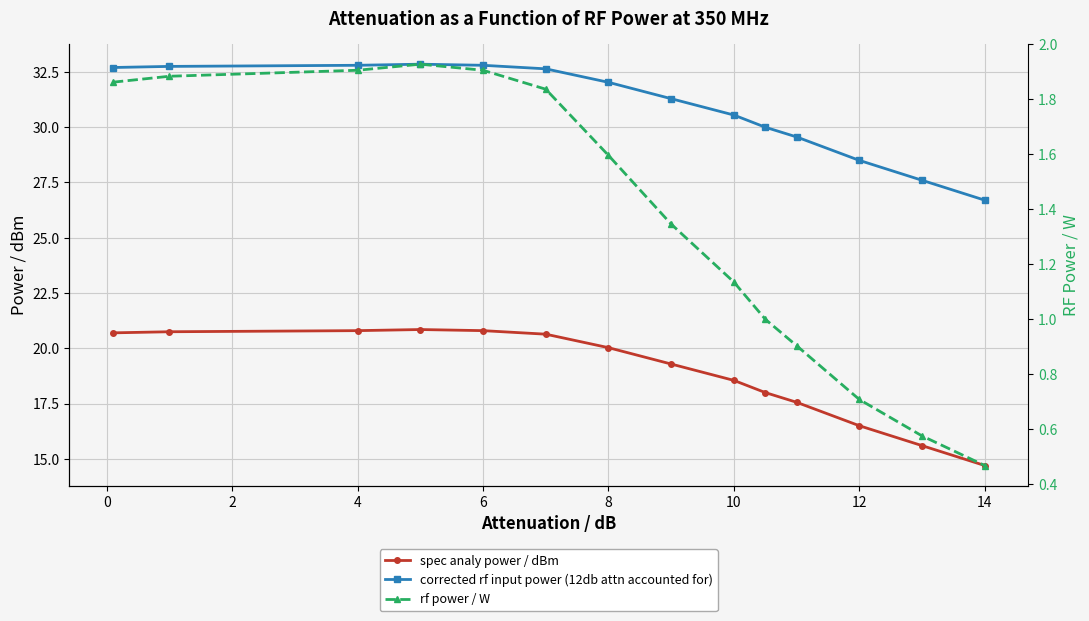

Which has a higher value, 6 or 4?

6